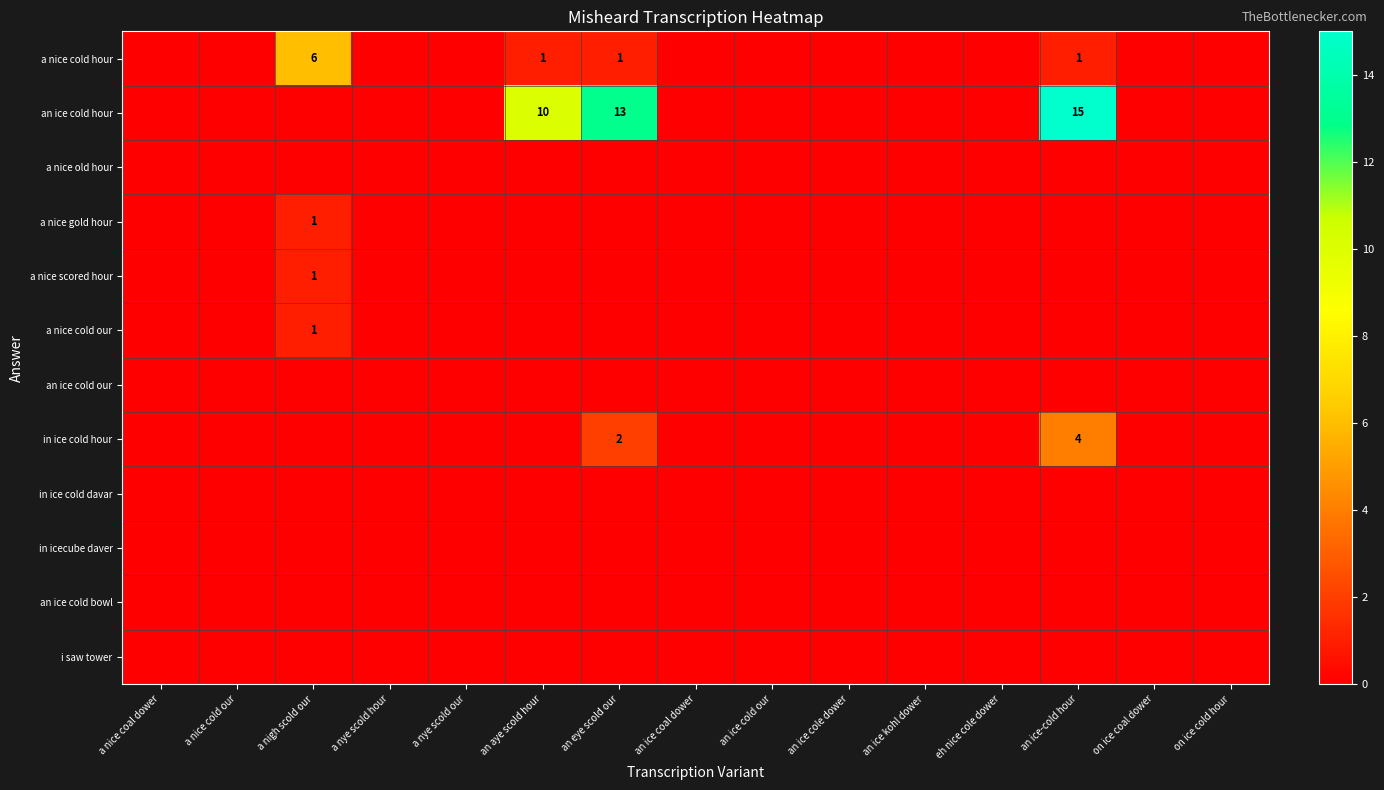

What is the maximum value shown in the chart?

15